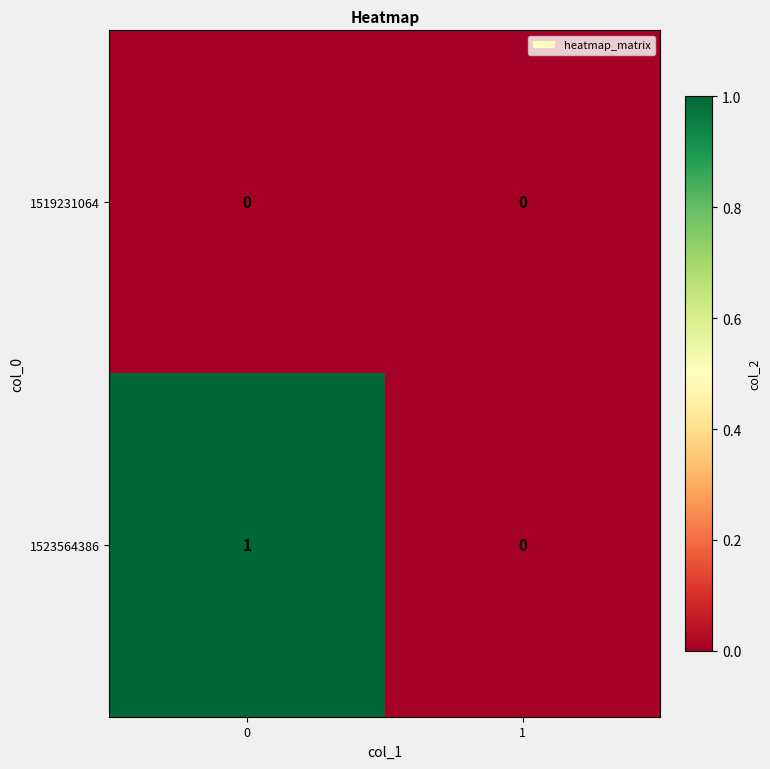

List the series in order of their overall mean, highest first.

1523564386, 1519231064